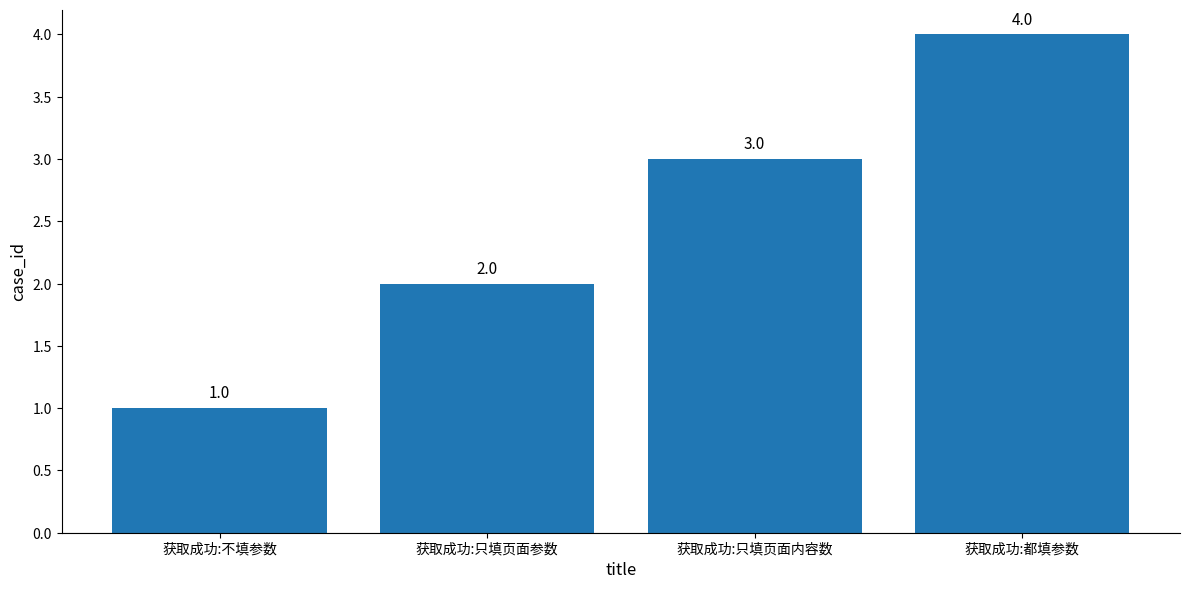

List the labels in order of value, largest first.

获取成功:都填参数, 获取成功:只填页面内容数, 获取成功:只填页面参数, 获取成功:不填参数